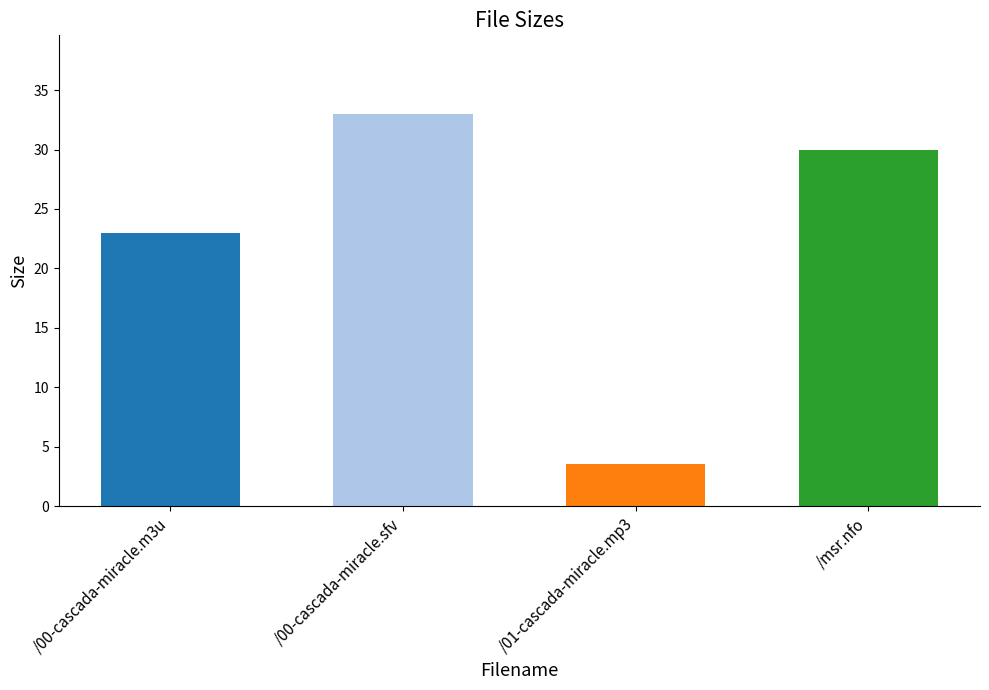

Between /01-cascada-miracle.mp3 and /00-cascada-miracle.sfv, which is larger?

/00-cascada-miracle.sfv